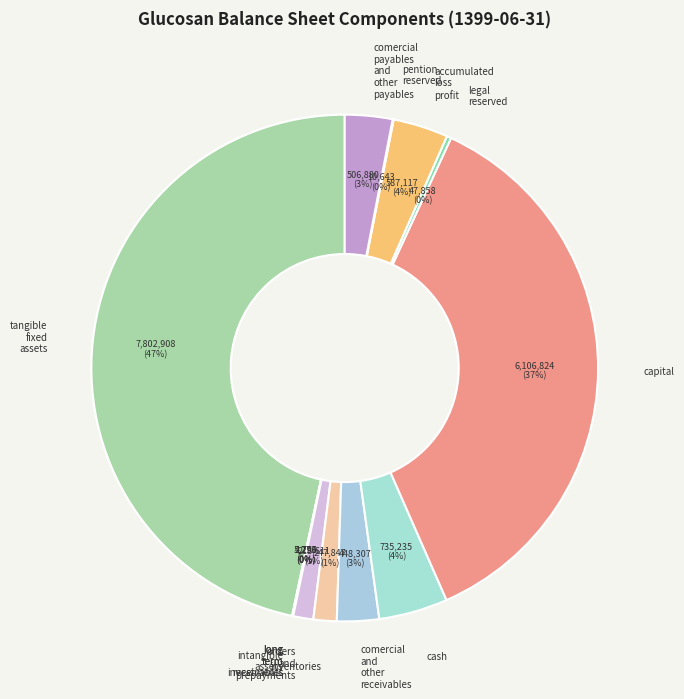

How many slices are in this pie chart?

13